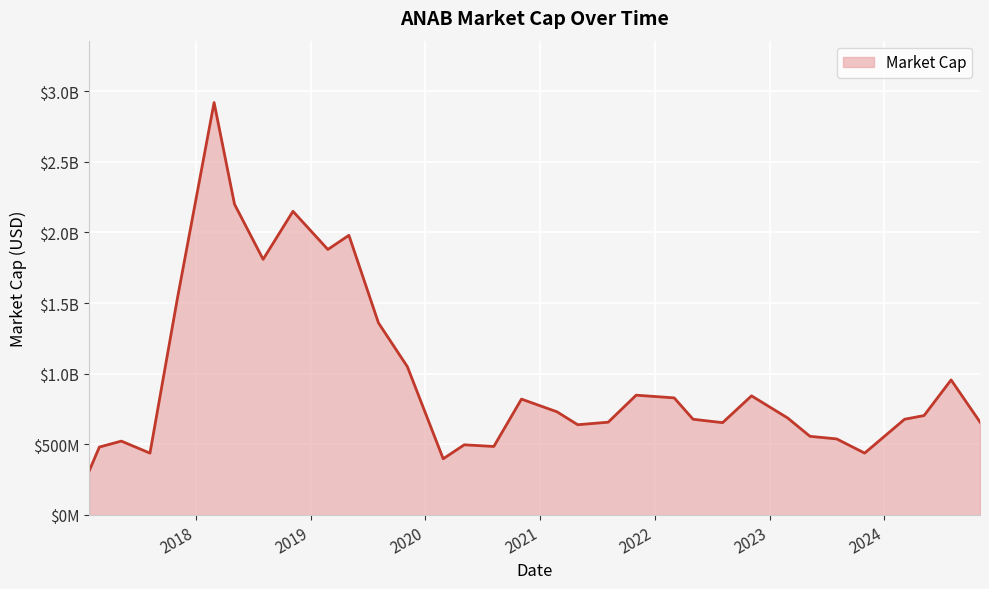

List the labels in order of value, largest first.

2018-02-28, 2018-05-04, 2018-11-06, 2019-05-03, 2019-02-25, 2018-08-03, 2017-11-03, 2019-08-05, 2019-11-05, 2024-07-31, 2021-11-02, 2022-11-04, 2022-03-03, 2020-11-02, 2021-02-23, 2024-05-06, 2023-02-27, 2024-03-05, 2022-05-02, 2024-10-31, 2021-08-05, 2022-08-04, 2021-04-30, 2023-05-09, 2023-08-02, 2017-05-09, 2020-05-04, 2020-08-06, 2017-02-28, 2023-10-30, 2017-08-08, 2020-02-27, 2017-01-26